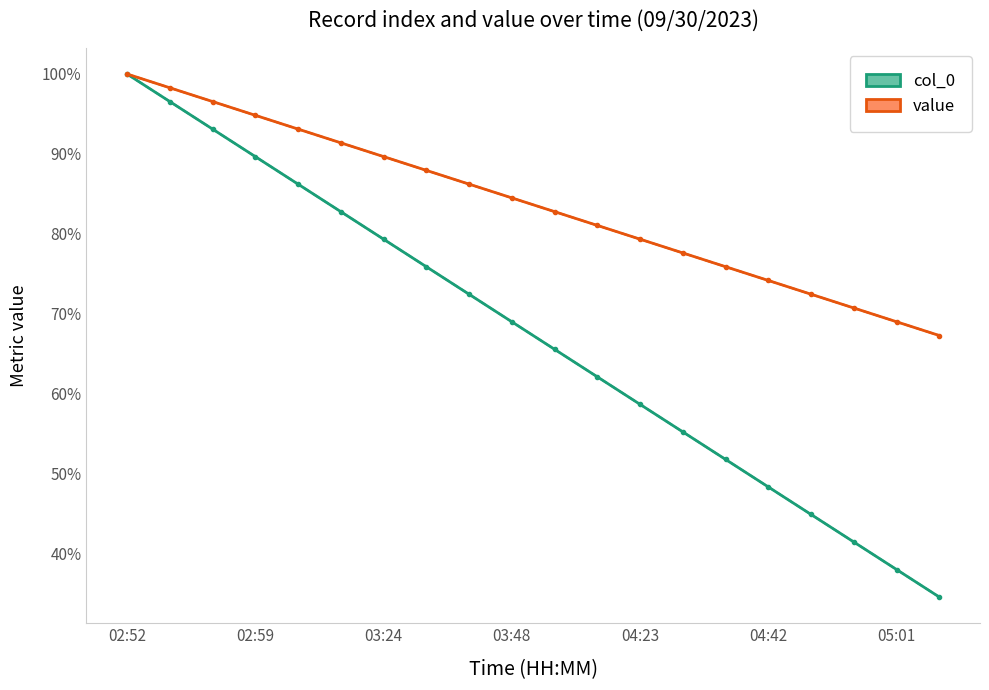

Where is col_0 nearest to the value 0?

19